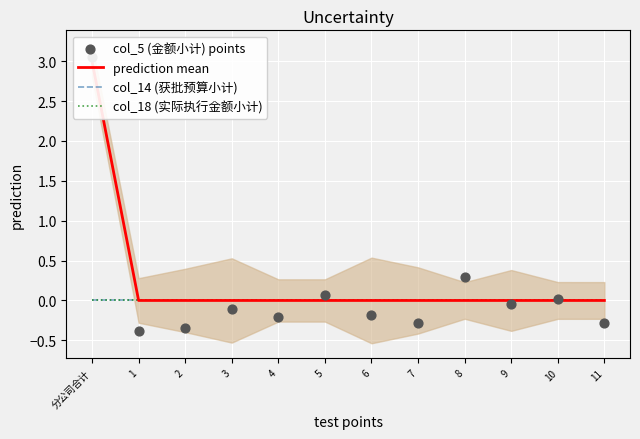

Which series has the largest total across all categories?

prediction mean